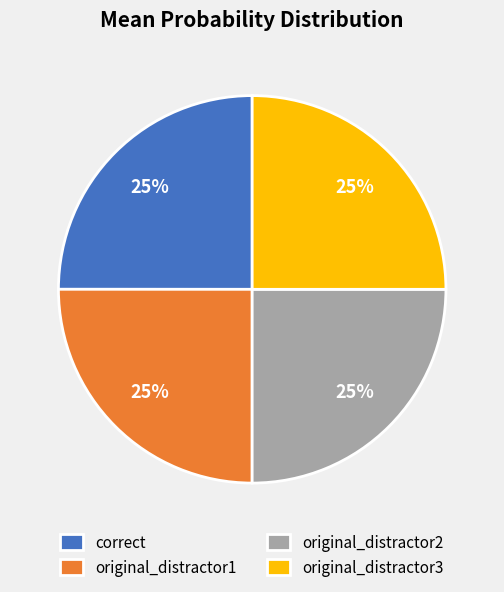

To the nearest percent, what portion does original_distractor1 represent?

25%